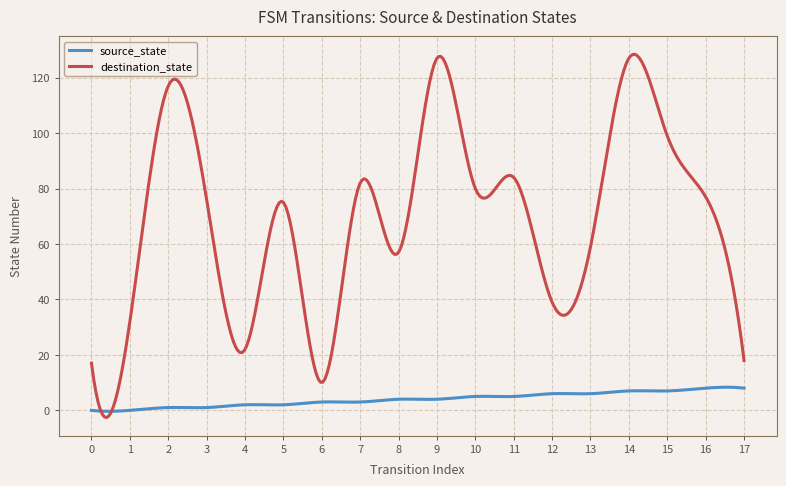

What is the highest value of the source_state series?

8.3